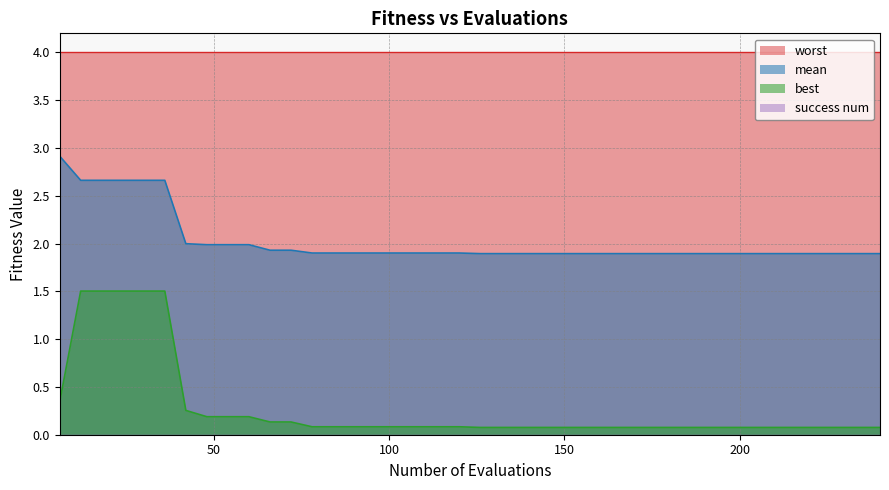

Which series has the largest total across all categories?

worst